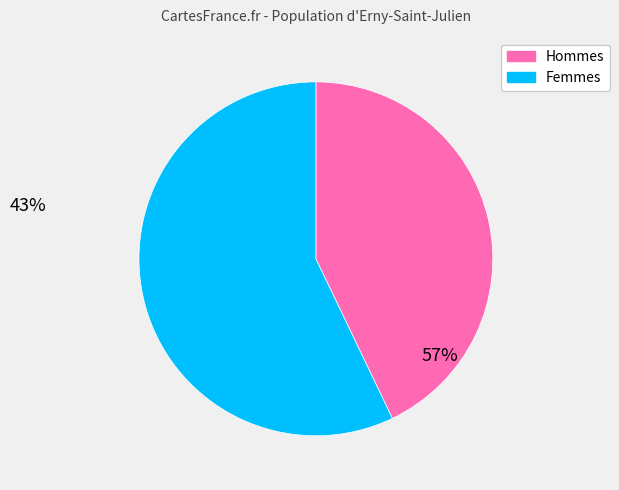

Rank the categories by value from lowest to highest.

Hommes, Femmes